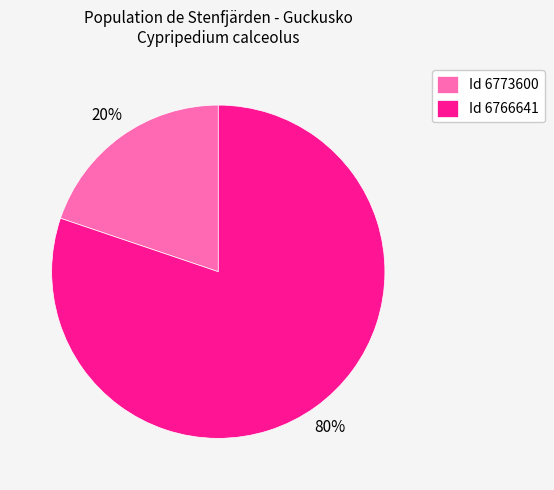

What percentage is the Id 6773600 slice, to the nearest percent?

20%